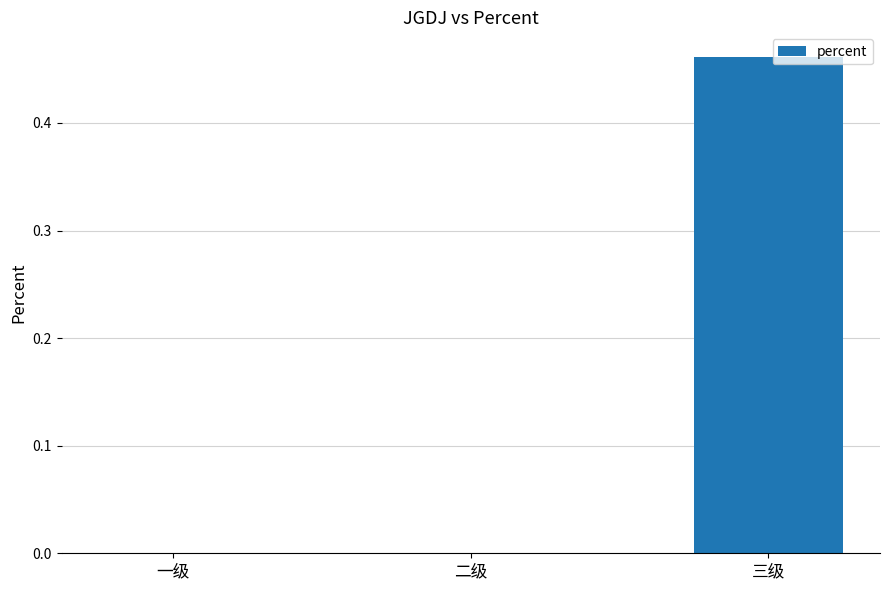

What is the change in value from 二级 to 三级?

+0.5